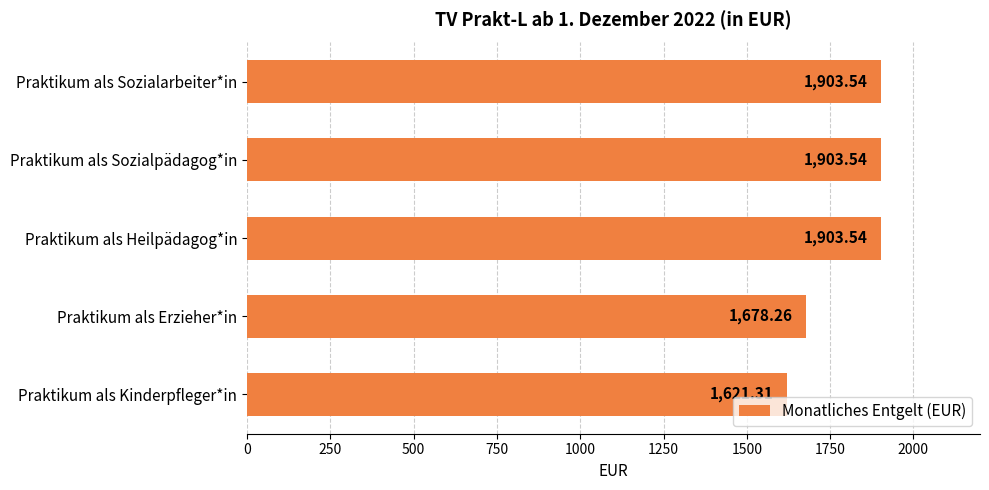

At which category does the chart reach its minimum across all series?

Praktikum als Kinderpfleger*in